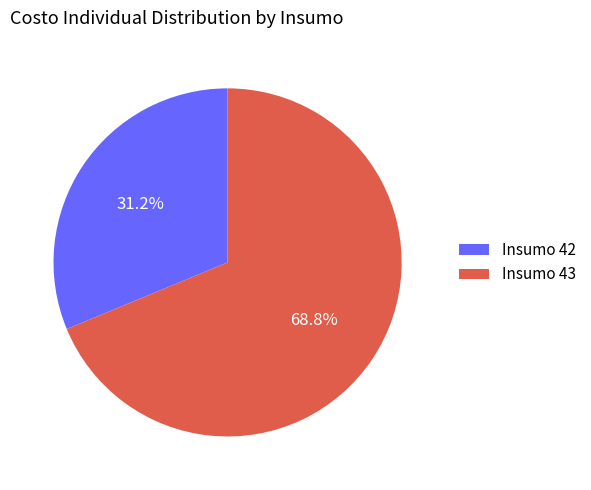

Does Insumo 43 account for over 50% of the chart?

Yes